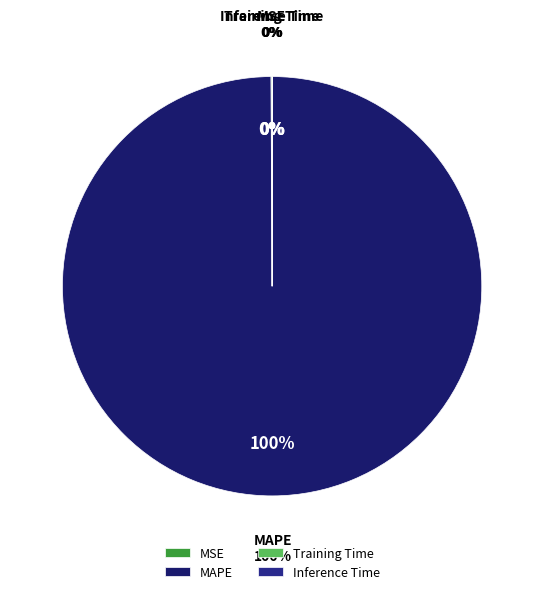

What is the majority slice?

MAPE